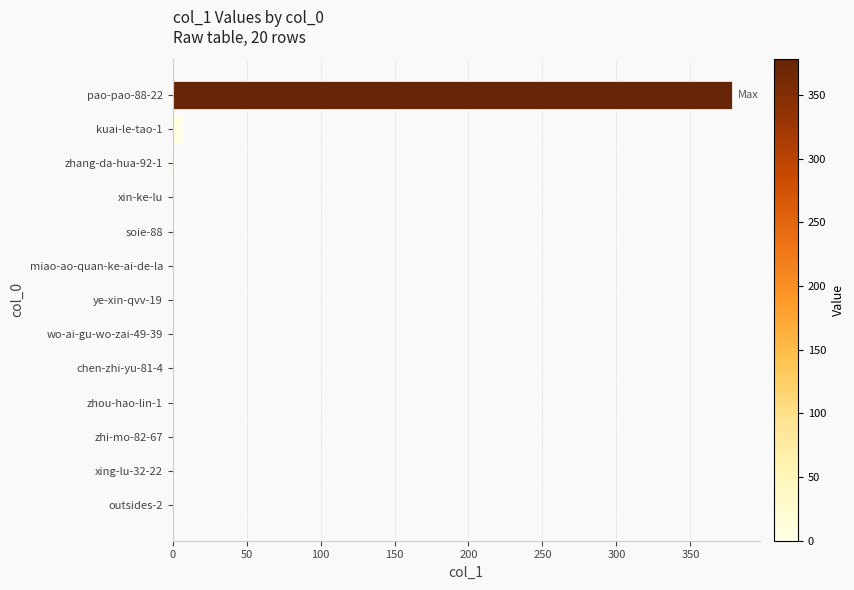

At which category does the chart reach its peak across all series?

pao-pao-88-22